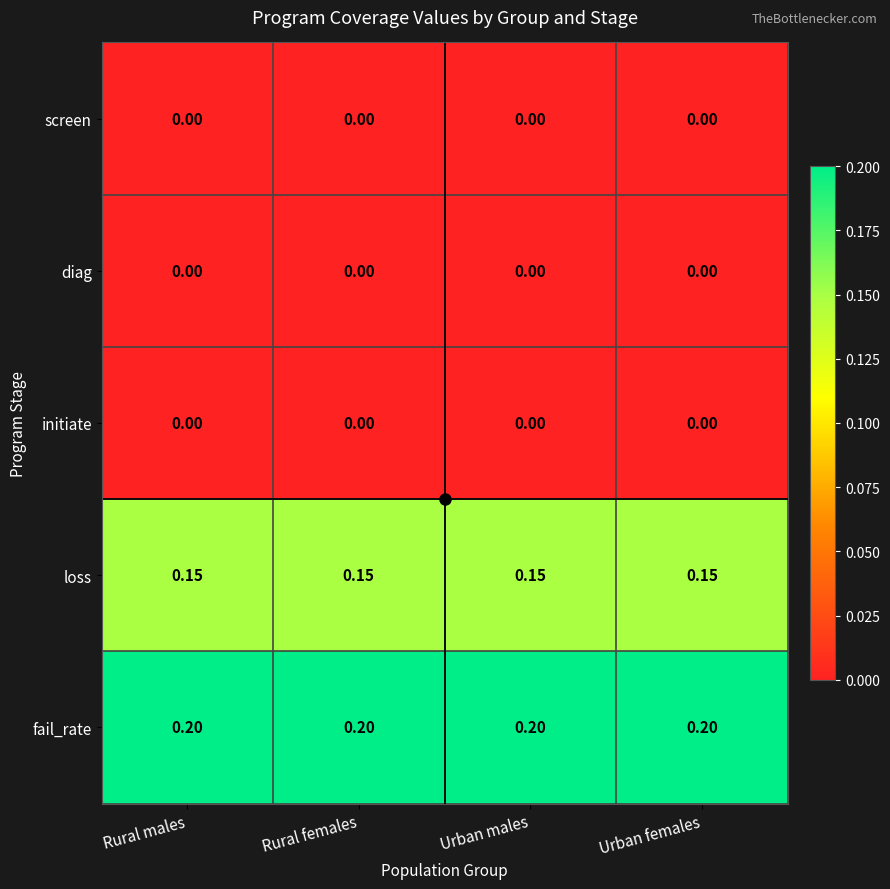

Which series has the largest total across all categories?

fail_rate